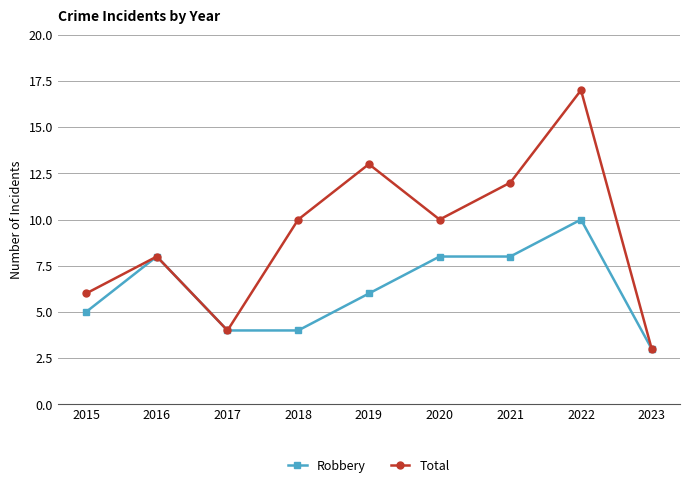

Reading left to right, what are all the values shown in this chart?

Robbery: 5	8	4	4	6	8	8	10	3
Total: 6	8	4	10	13	10	12	17	3